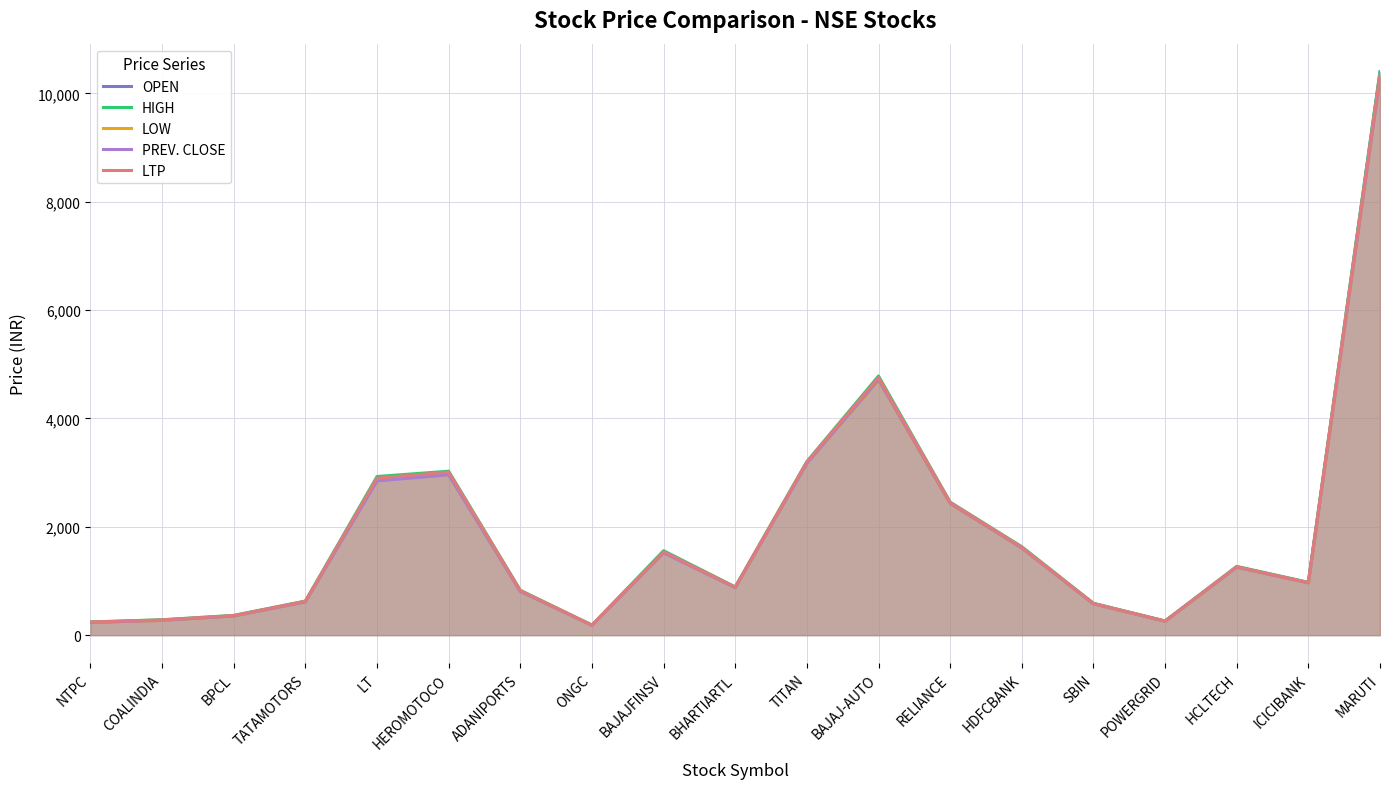

True or false: PREV. CLOSE has more than 0 points higher than both neighbors.

True